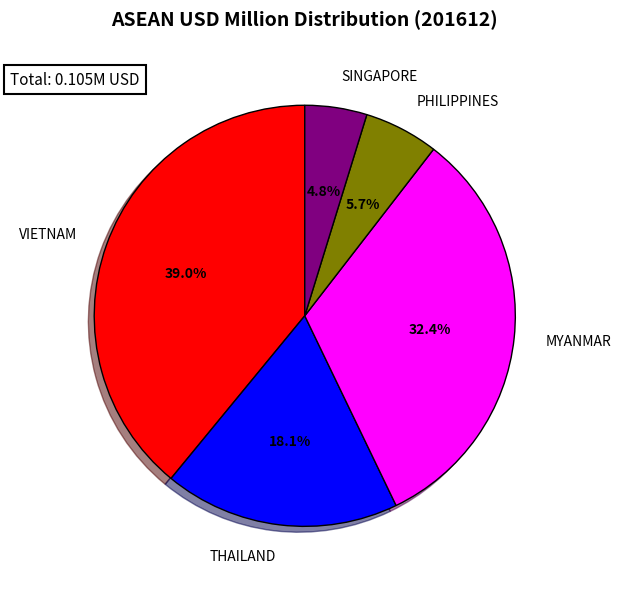

Does SINGAPORE account for over 50% of the chart?

No